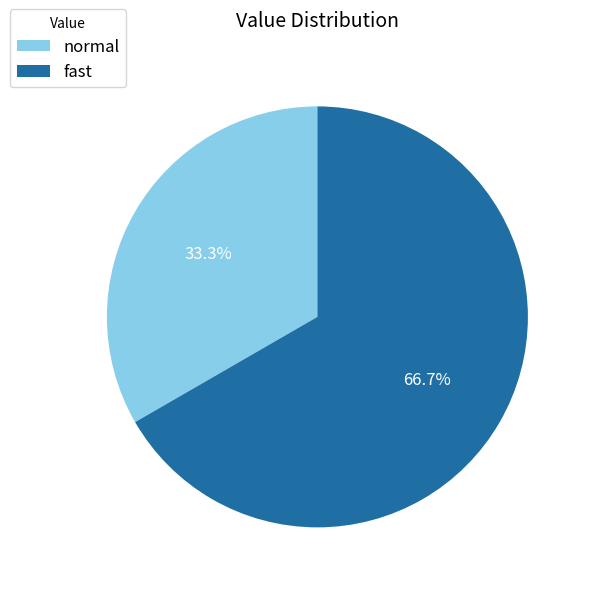

What percentage is the fast slice, to the nearest percent?

67%